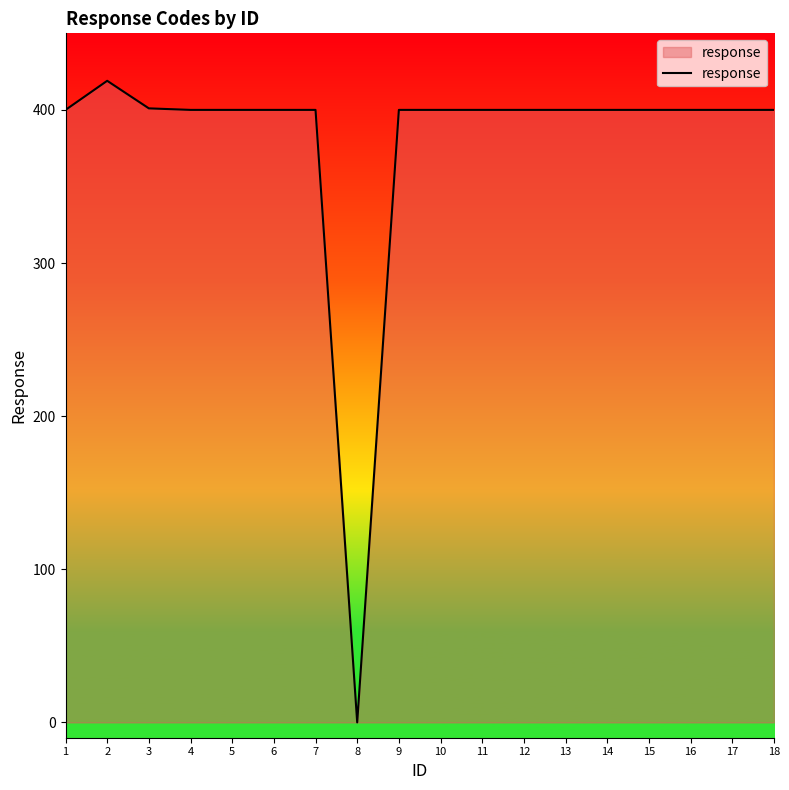

What is the average value?

379